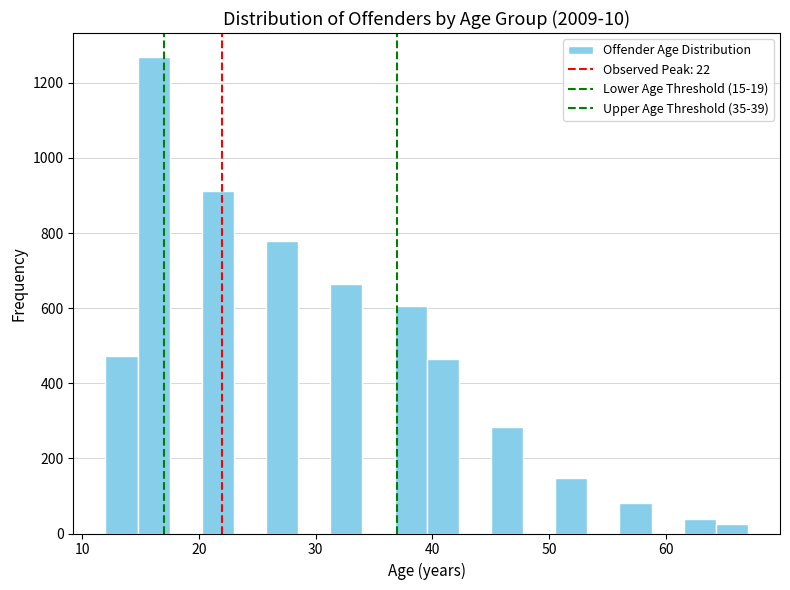

Read against the x-axis, roughly where is the centre of the tallest bar?

16